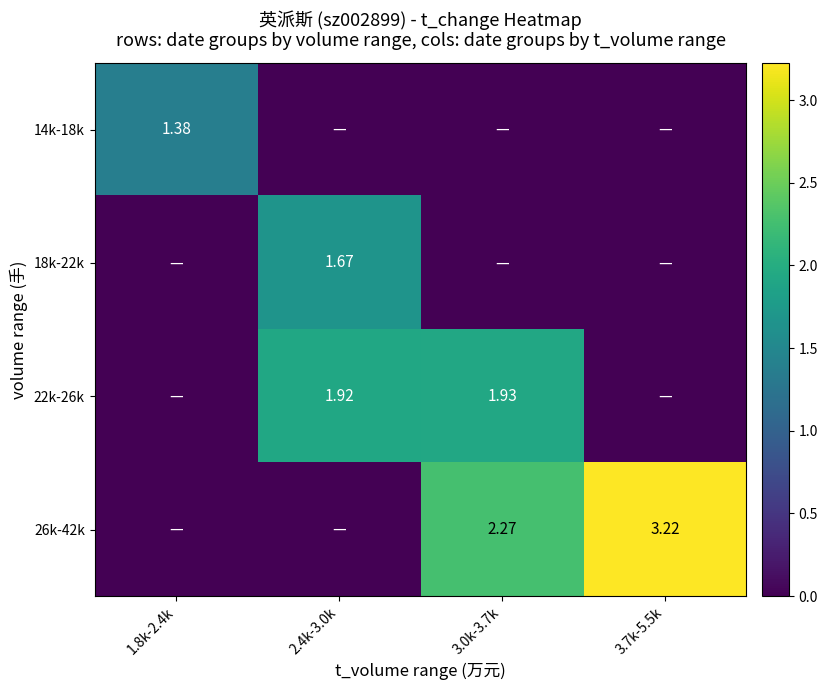

At 3.7k-5.5k, list the series in order from smallest to largest.

14k-18k, 18k-22k, 22k-26k, 26k-42k